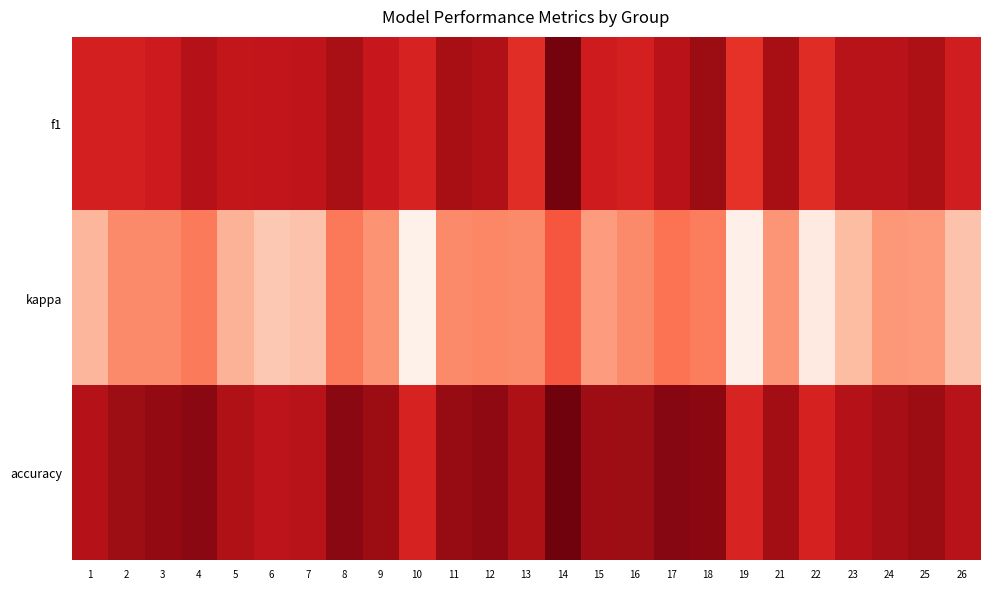

Which series changed the most between 13 and 17?

f1